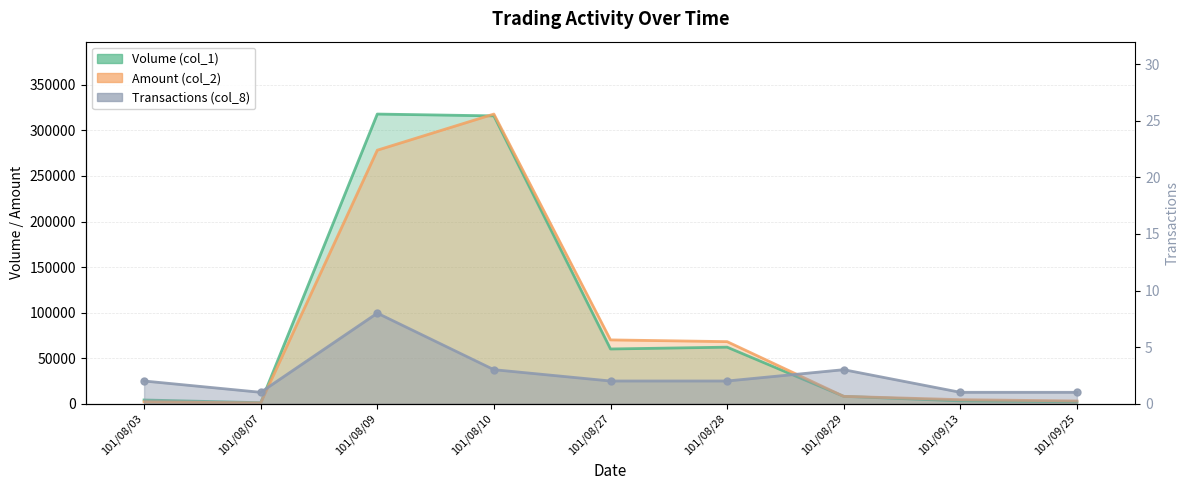

What are all the series names shown in the legend?

Volume (col_1), Amount (col_2), Transactions (col_8)